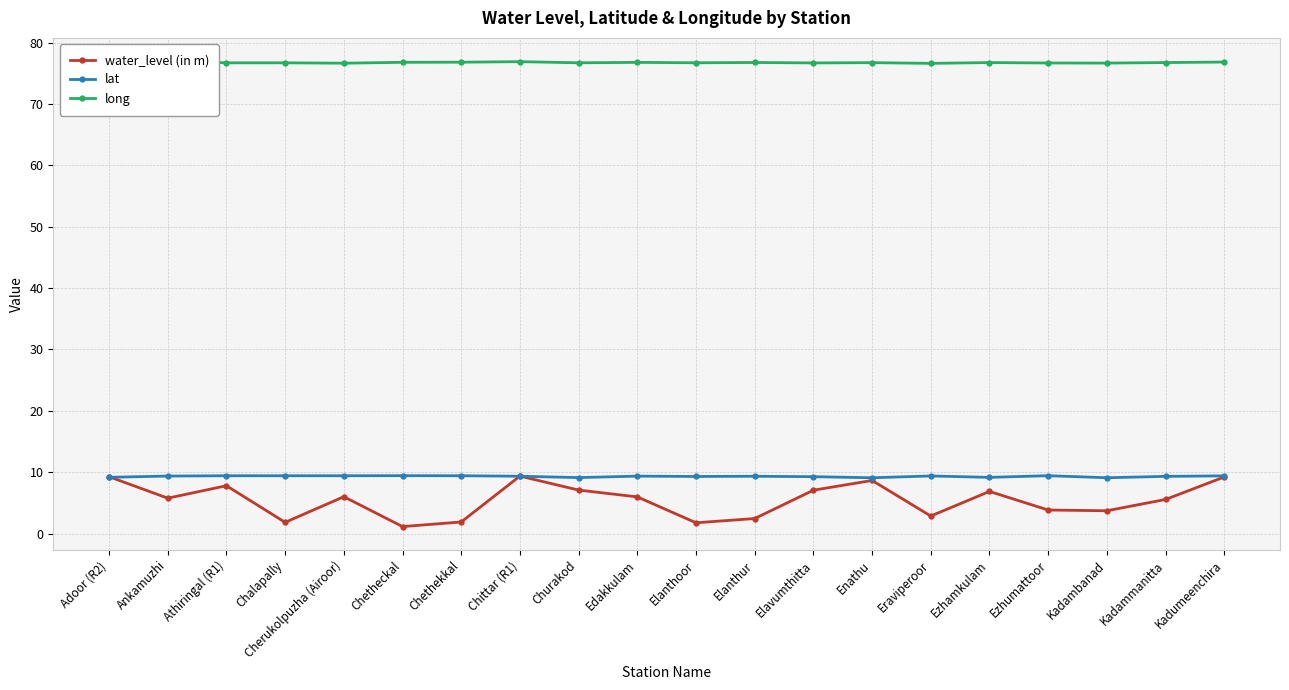

What position from the right is Adoor (R2)?

20